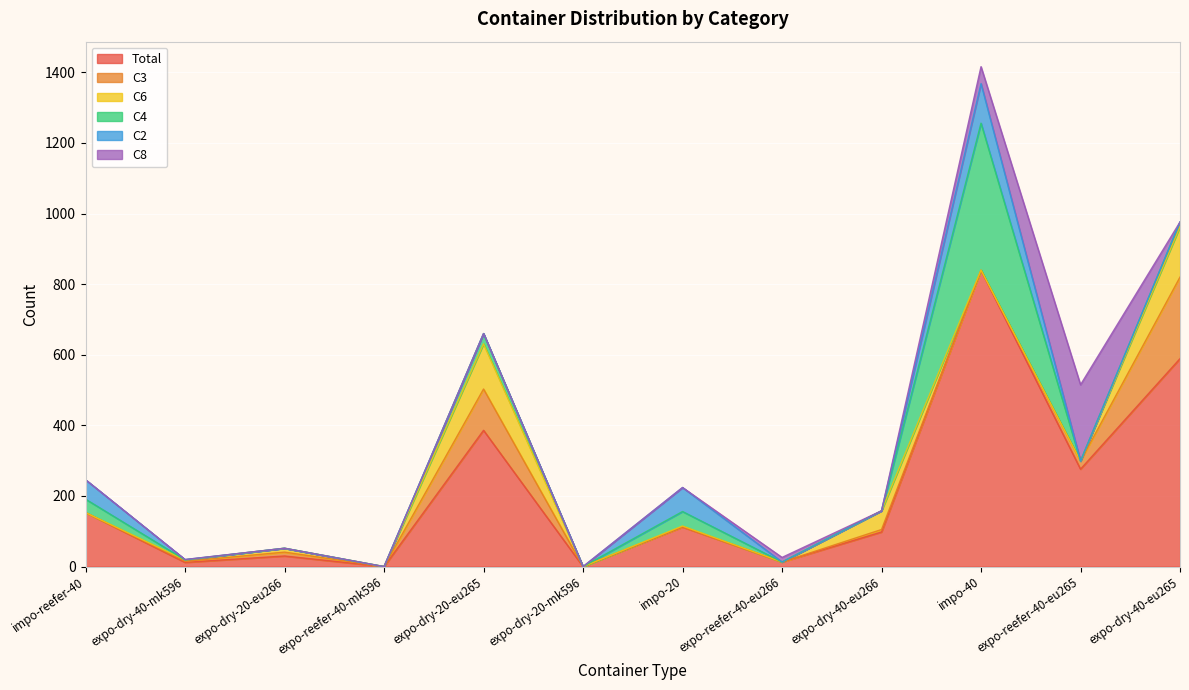

List the series in order of their peak value, highest first.

Total, C4, C3, C8, C6, C2